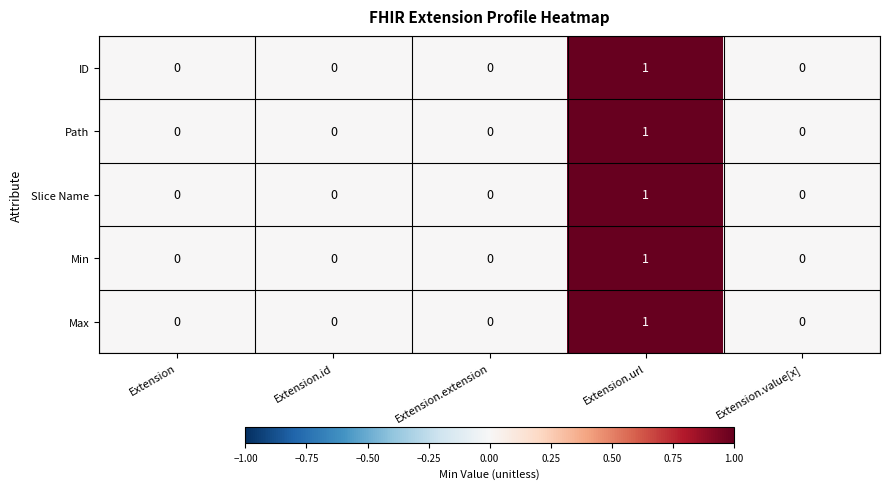

Reading right to left, what are all the values shown in this chart?

ID: 0	1	0	0	0
Path: 0	1	0	0	0
Slice Name: 0	1	0	0	0
Min: 0	1	0	0	0
Max: 0	1	0	0	0